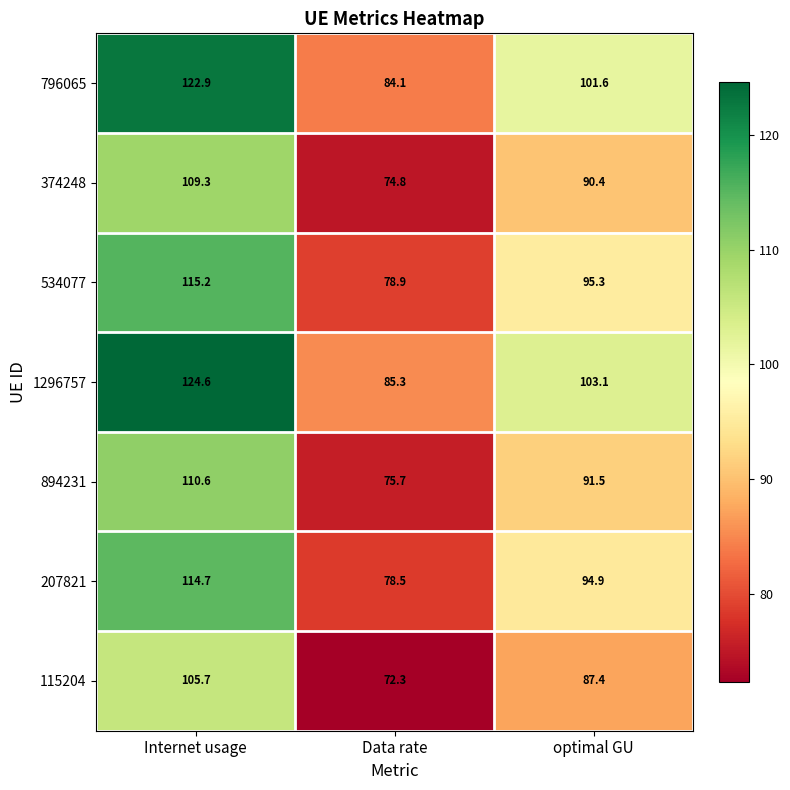

What is the spread (max minus min) of values at optimal GU?

15.7